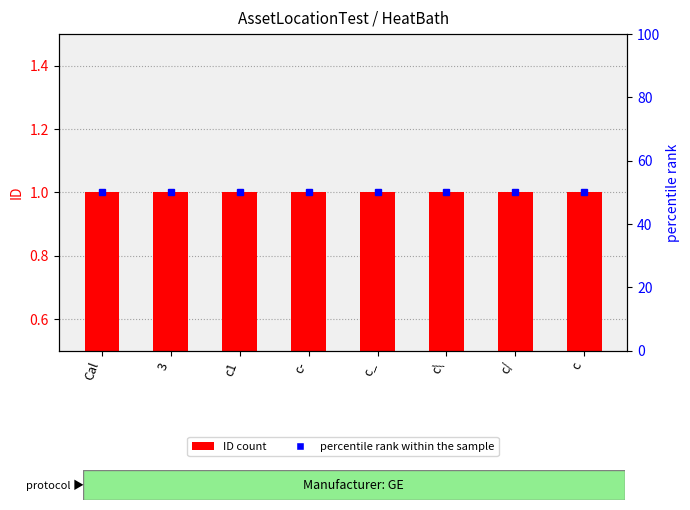

What is the approximate value of ID at c/?

1